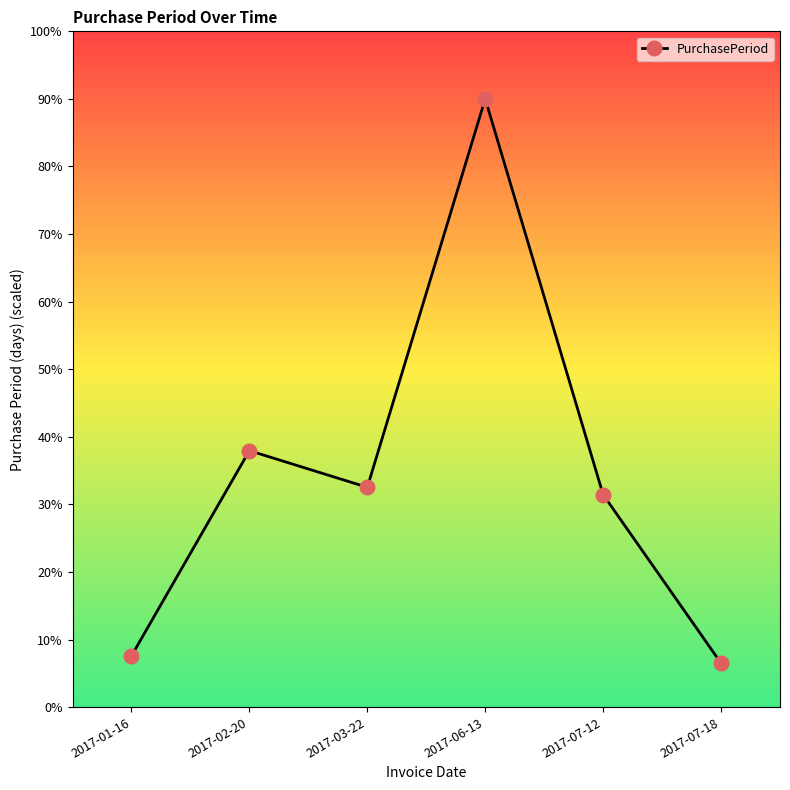

Count the number of data series in this chart.

1